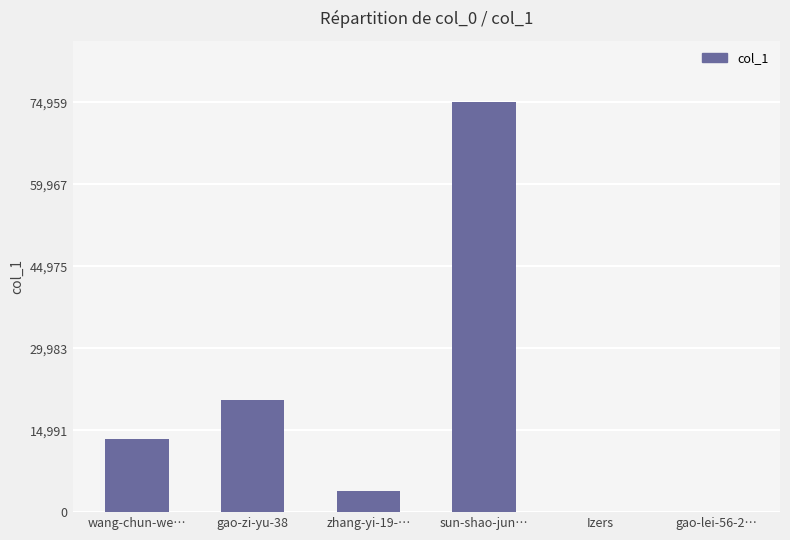

What is the greatest value displayed?

74959